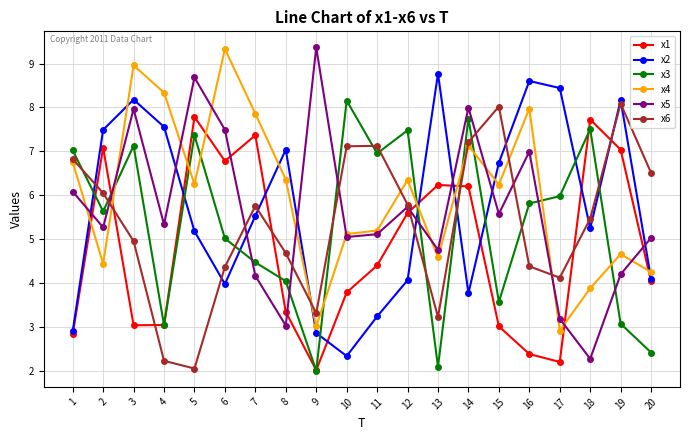

In x6, how many points are lower than both neighbors (excluding endpoints)?

4